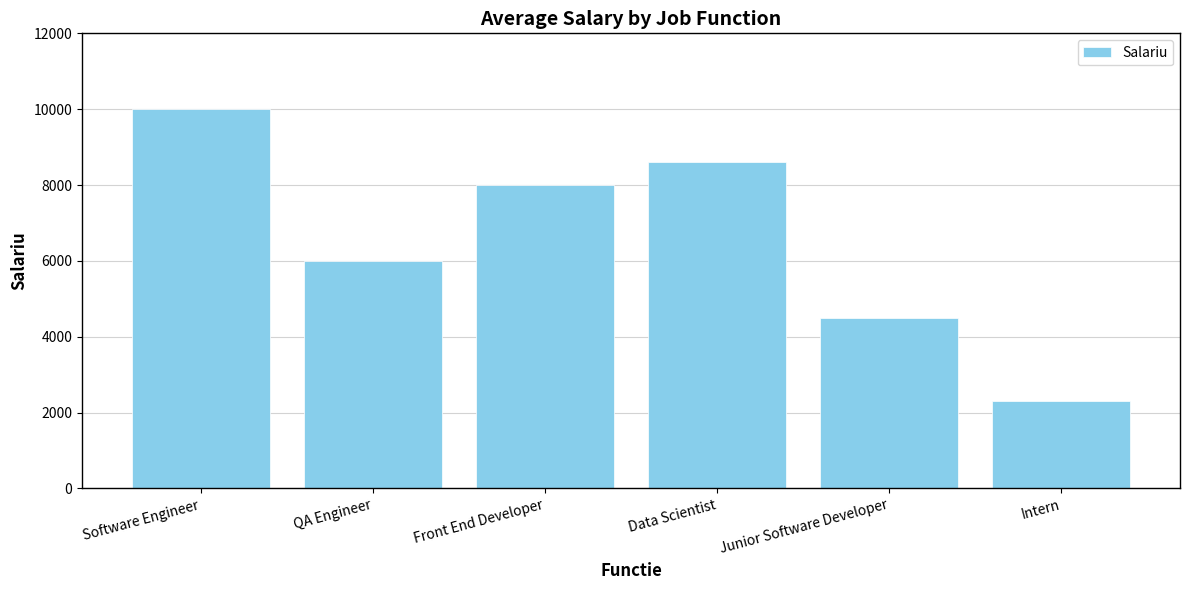

Rank the categories by value from lowest to highest.

Intern, Junior Software Developer, QA Engineer, Front End Developer, Data Scientist, Software Engineer